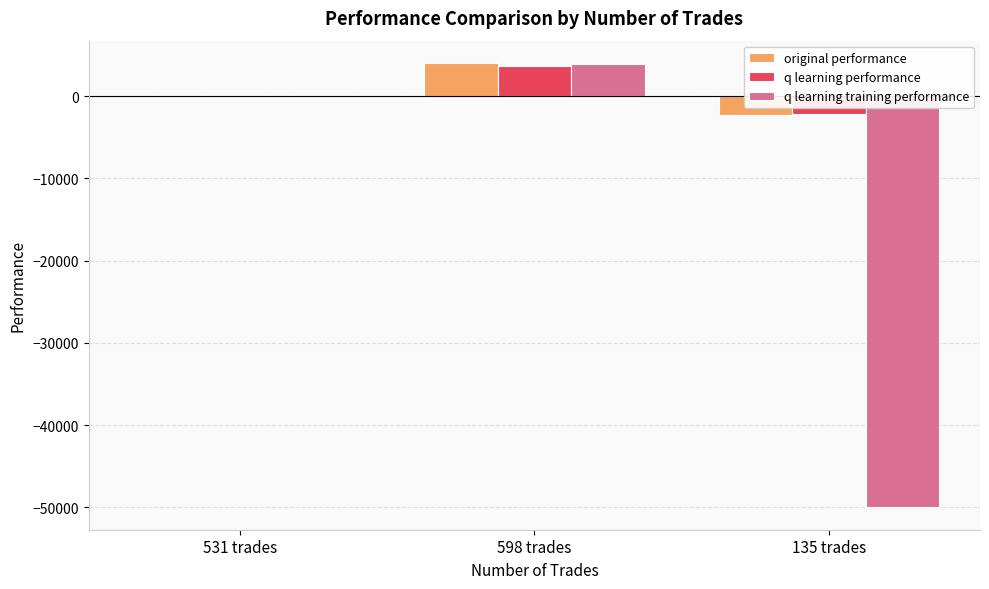

What value does the original performance series have at 598 trades?

4054.5